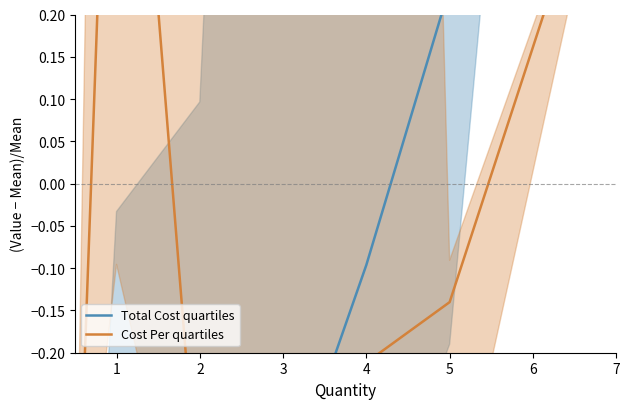

True or false: Total Cost quartiles has a value of -0.0 at 4.

False